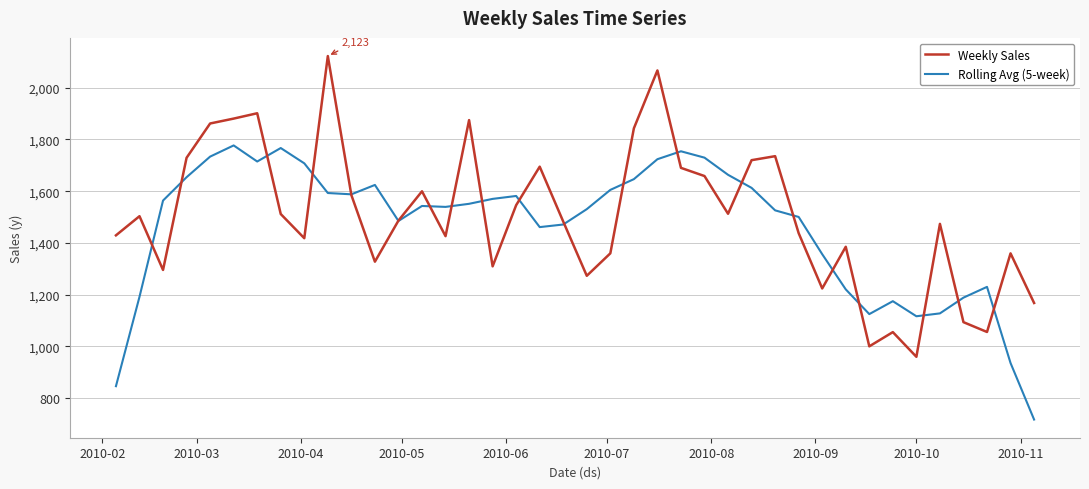

What are all the series names shown in the legend?

Weekly Sales, Rolling Avg (5-week)